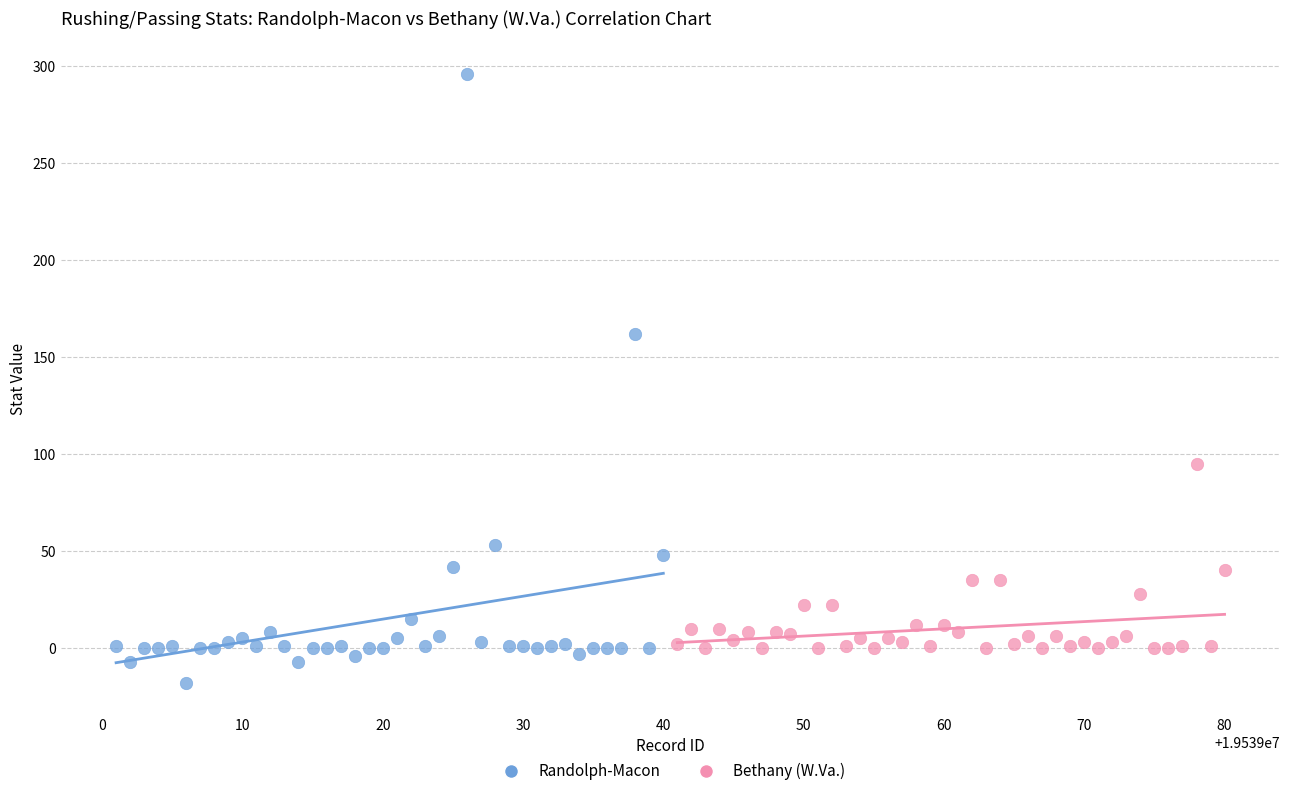

Which series contains the highest Y value?

Randolph-Macon